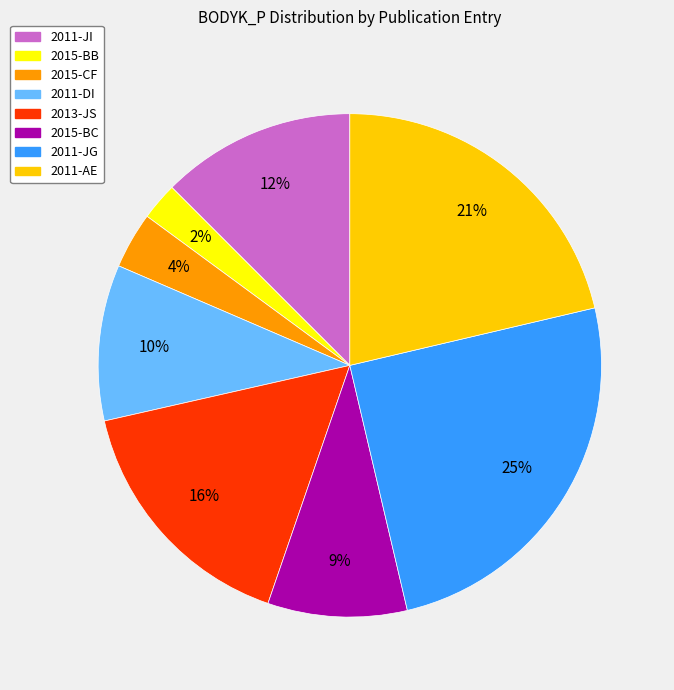

Is there any slice that represents more than half of the pie?

No